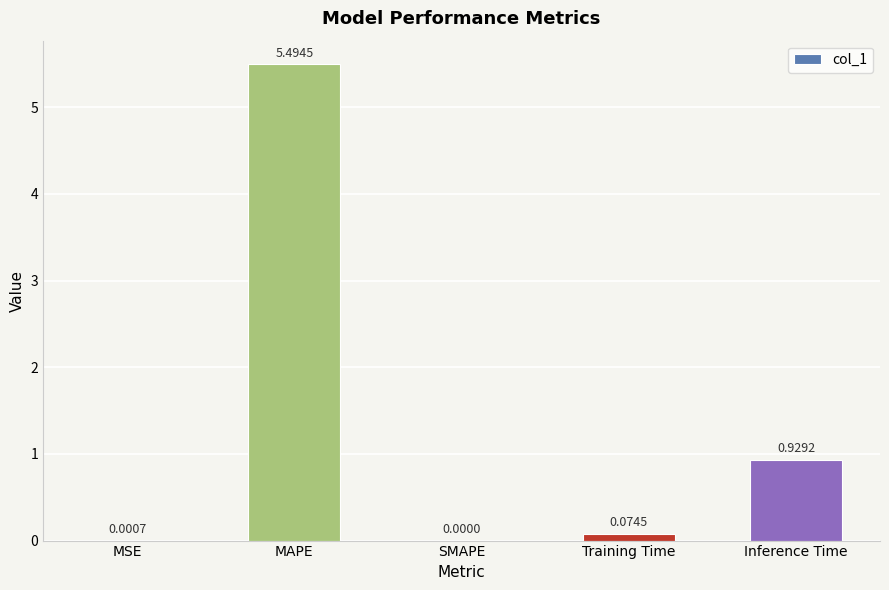

Which label corresponds to the largest value in the chart?

MAPE